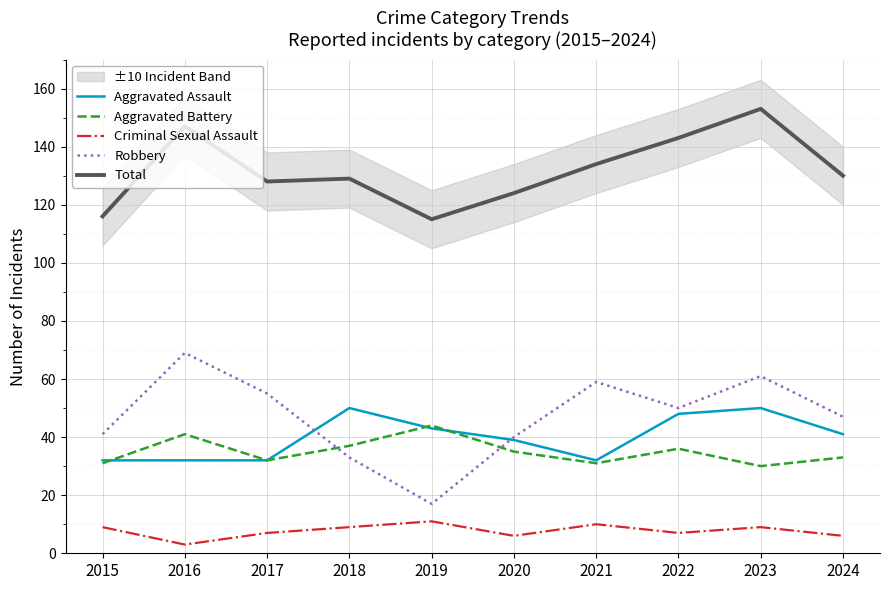

Between 2018 and 2020, which series saw the biggest shift?

Aggravated Assault